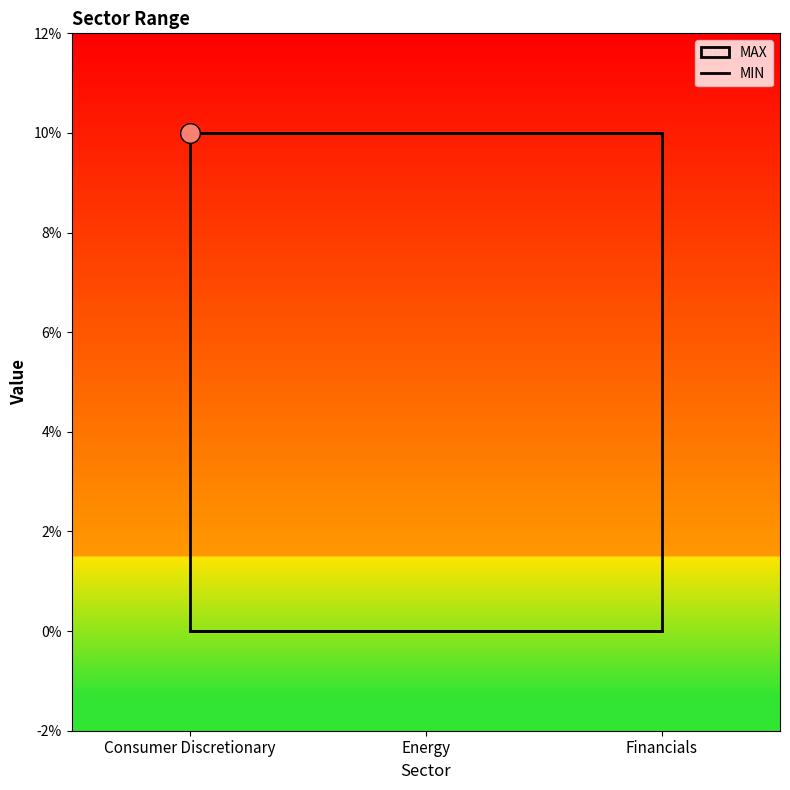

Which series contains the highest Y value?

MAX